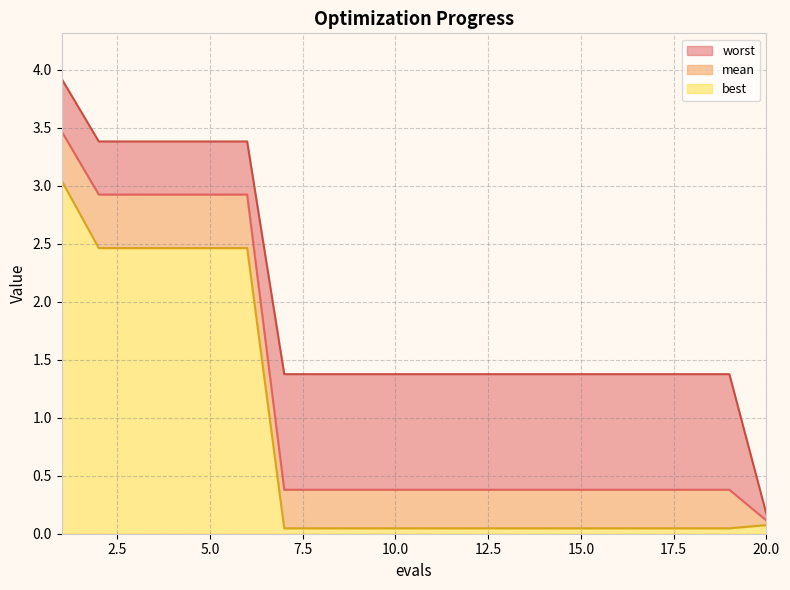

Reading right to left, what are all the values shown in this chart?

mean: 20=0.1	19=0.4	18=0.4	17=0.4	16=0.4	15=0.4	14=0.4	13=0.4	12=0.4	11=0.4	10=0.4	9=0.4	8=0.4	7=0.4	6=2.9	5=2.9	4=2.9	3=2.9	2=2.9	1=3.5
best: 20=0.1	19=0.0	18=0.0	17=0.0	16=0.0	15=0.0	14=0.0	13=0.0	12=0.0	11=0.0	10=0.0	9=0.0	8=0.0	7=0.0	6=2.5	5=2.5	4=2.5	3=2.5	2=2.5	1=3.0
worst: 20=0.2	19=1.4	18=1.4	17=1.4	16=1.4	15=1.4	14=1.4	13=1.4	12=1.4	11=1.4	10=1.4	9=1.4	8=1.4	7=1.4	6=3.4	5=3.4	4=3.4	3=3.4	2=3.4	1=3.9